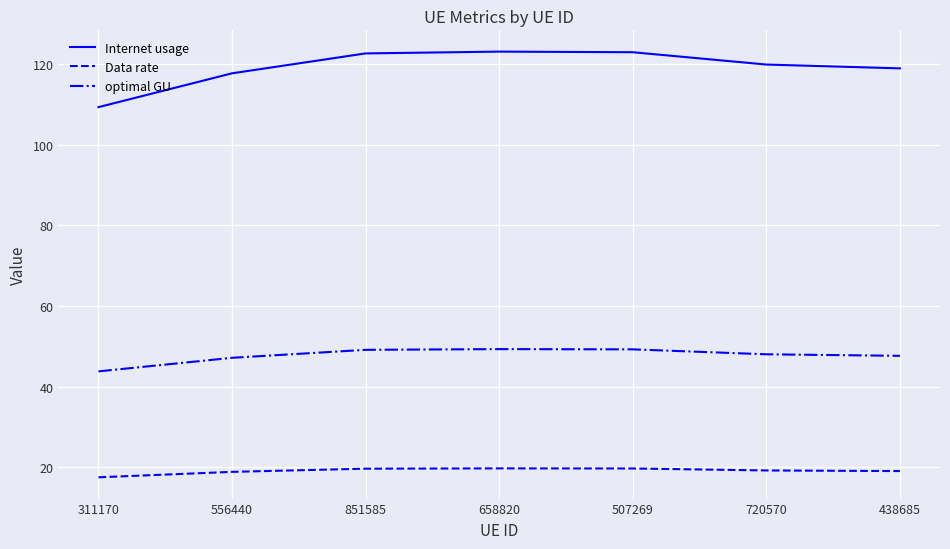

Which category has the lowest value in the Data rate series?

311170